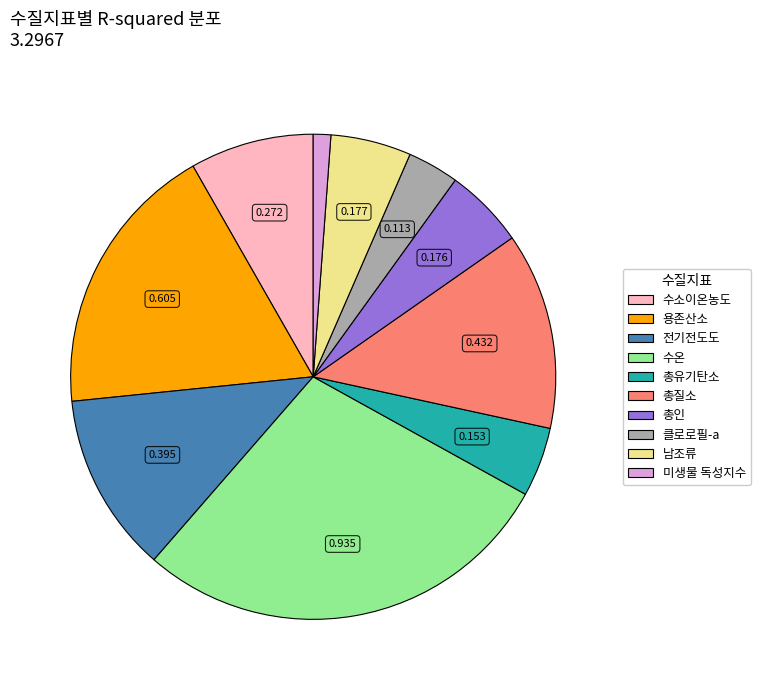

Which has a higher value, 남조류 or 용존산소?

용존산소